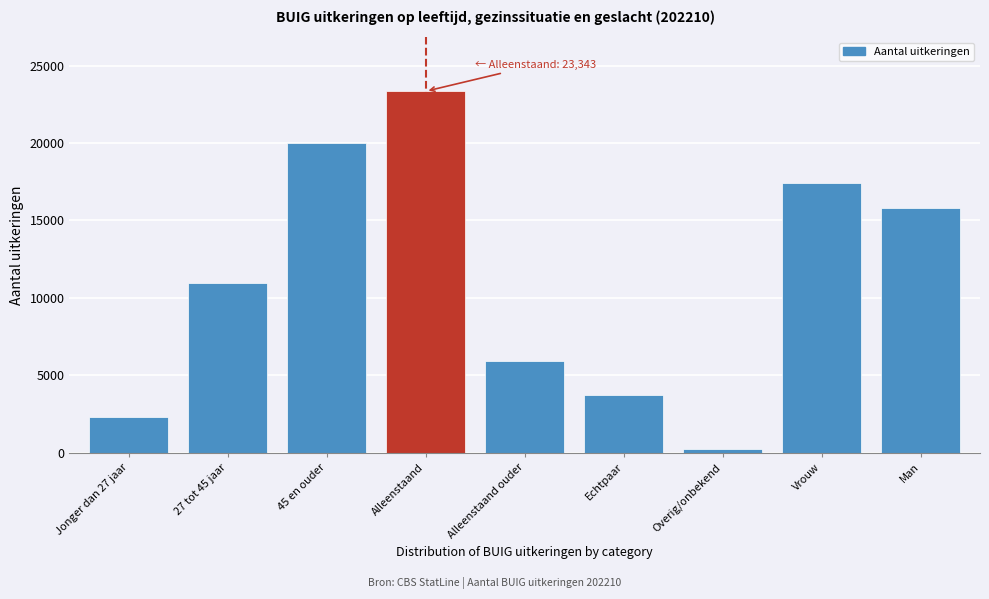

Reading right to left, extract all data points from this chart.

Man=15826	Vrouw=17403	Overig/onbekend=216	Echtpaar=3751	Alleenstaand ouder=5919	Alleenstaand=23343	45 en ouder=19974	27 tot 45 jaar=10951	Jonger dan 27 jaar=2304